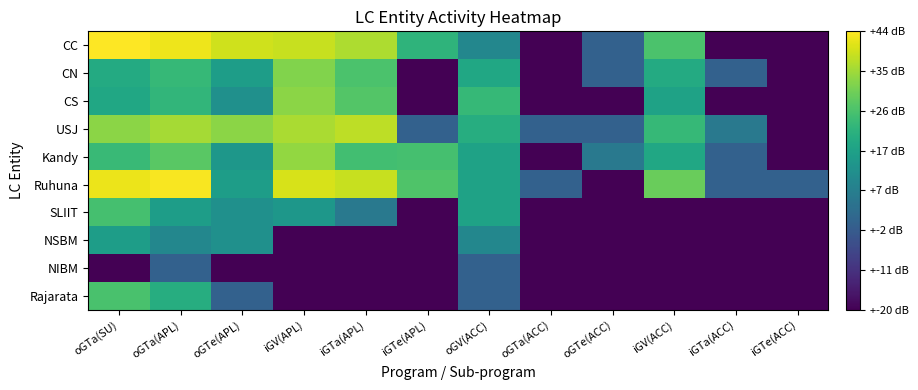

What is the difference between the highest and lowest values at iGV(ACC)?

2.5